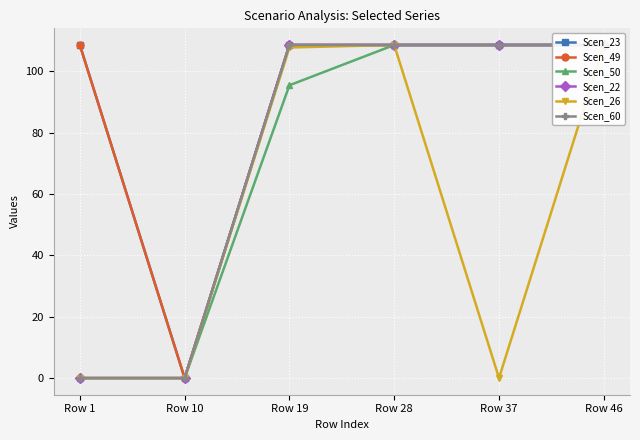

Which category has the lowest value in the Scen_50 series?

Row 1